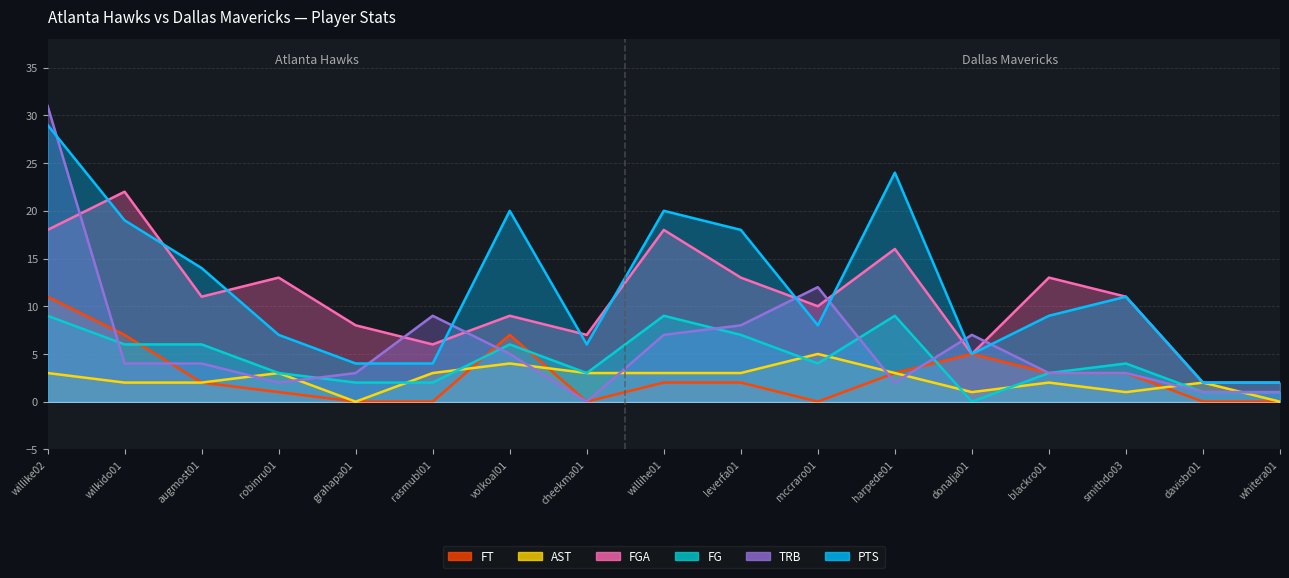

What is the approximate value of FGA at donalja01, to the nearest 5?

5